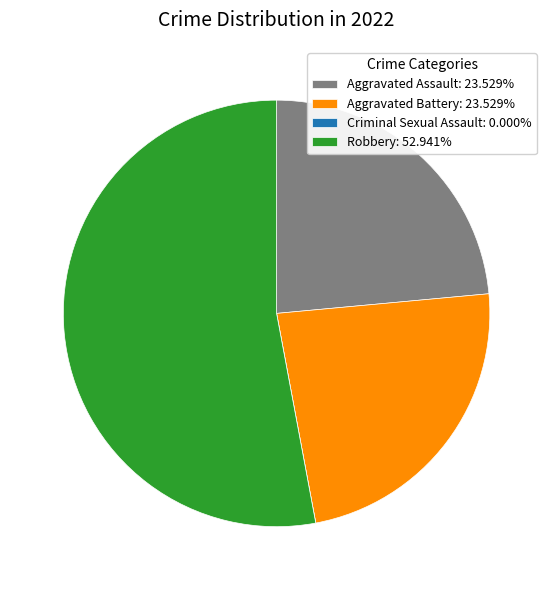

Combined, do Aggravated Battery: 23.529% and Robbery: 52.941% account for over 50%?

Yes